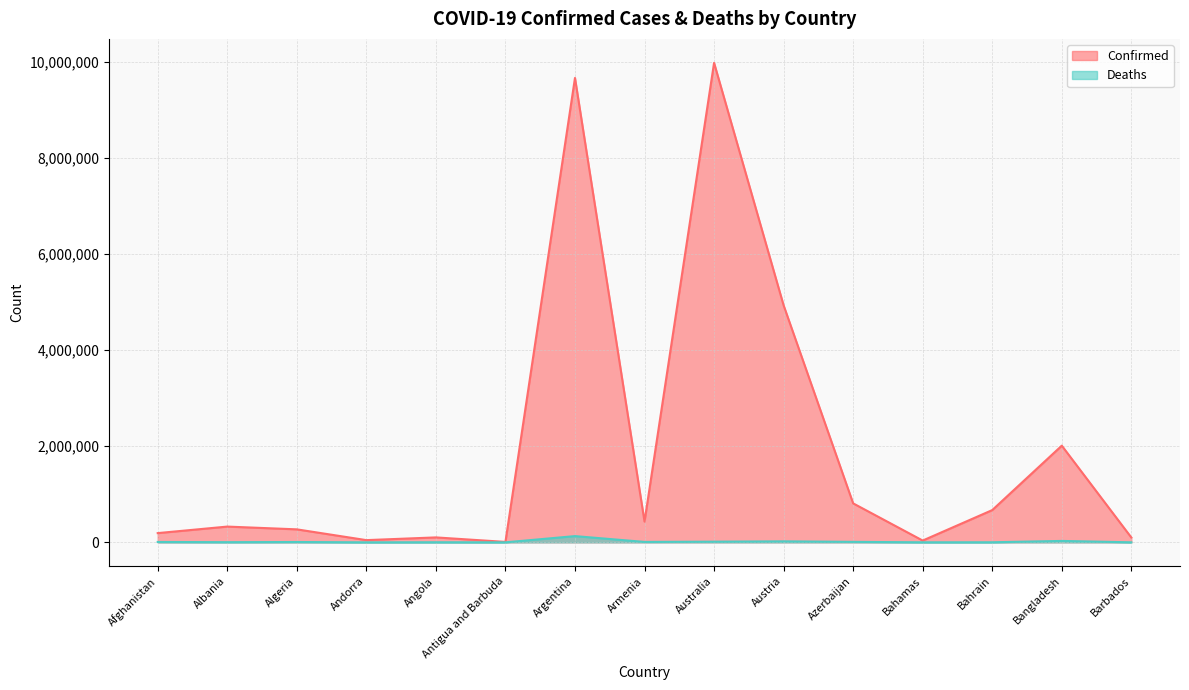

What is the label of the 7th point from the left?

Argentina